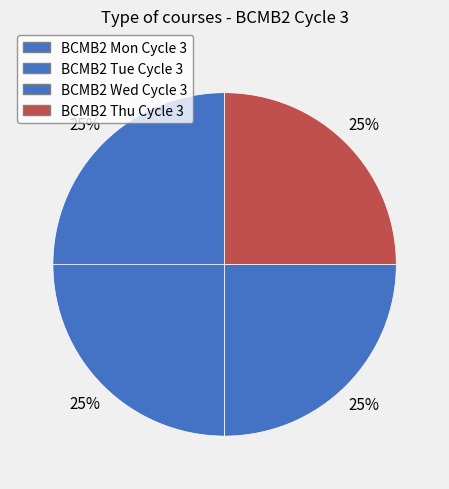

Which category has the smallest portion of the pie?

BCMB2 Mon Cycle 3